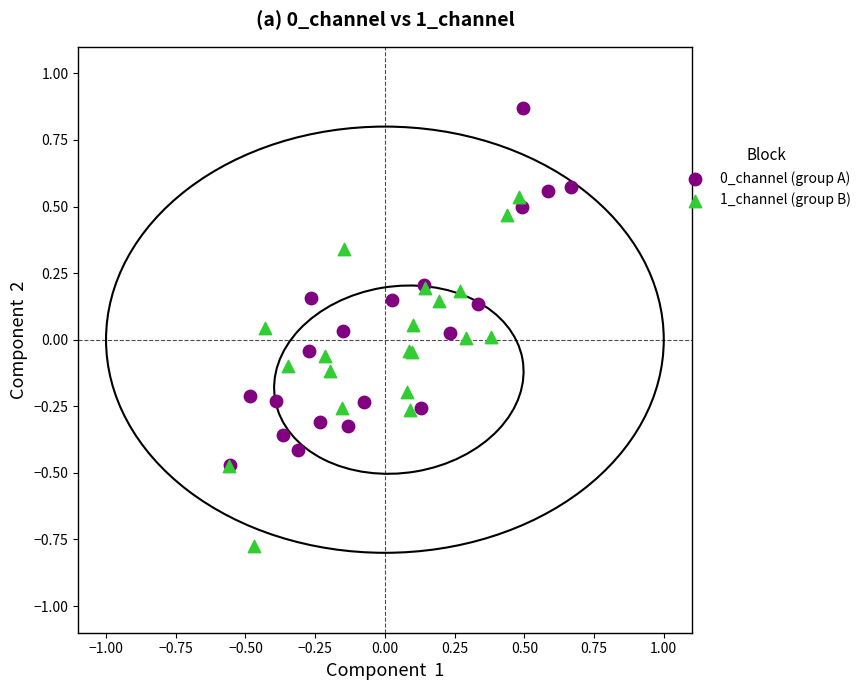

Which series reaches the minimum Y coordinate?

1_channel (group B)